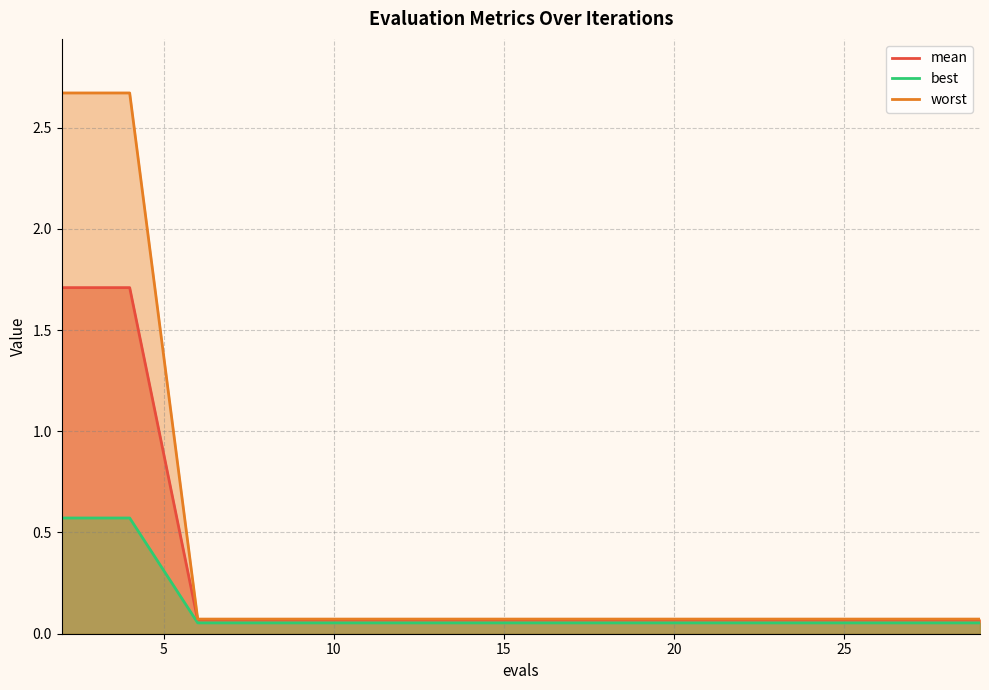

List the series in order of their peak value, lowest first.

best, mean, worst